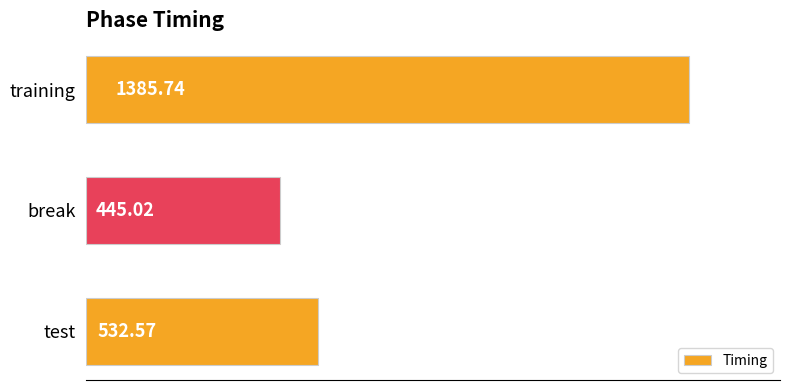

What is the difference between the maximum and second lowest values?

853.2